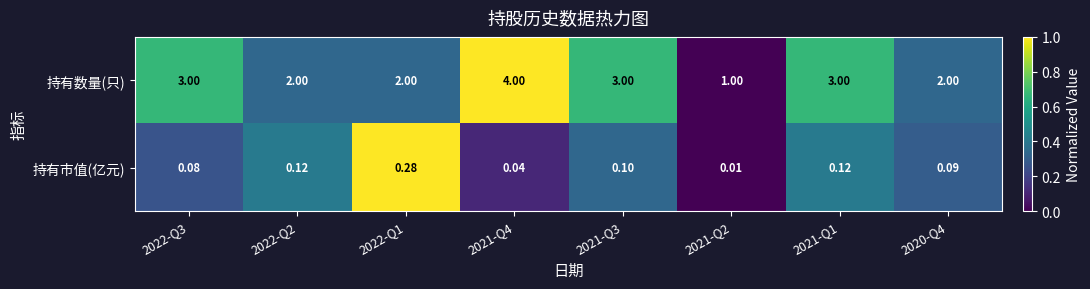

Which series changed the most between 2021-Q4 and 2021-Q2?

持有数量(只)